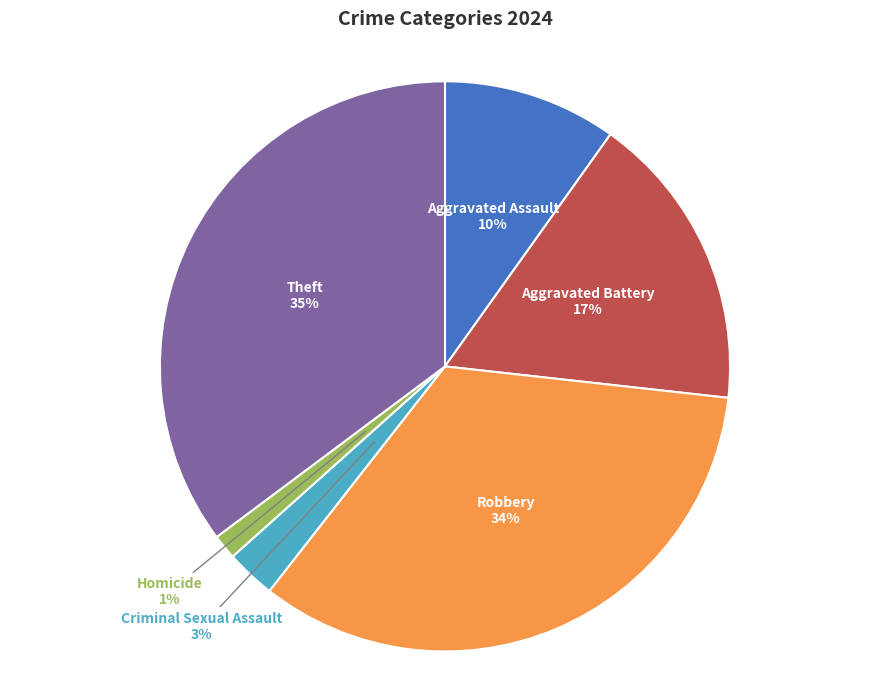

Is there a majority slice in this chart?

No